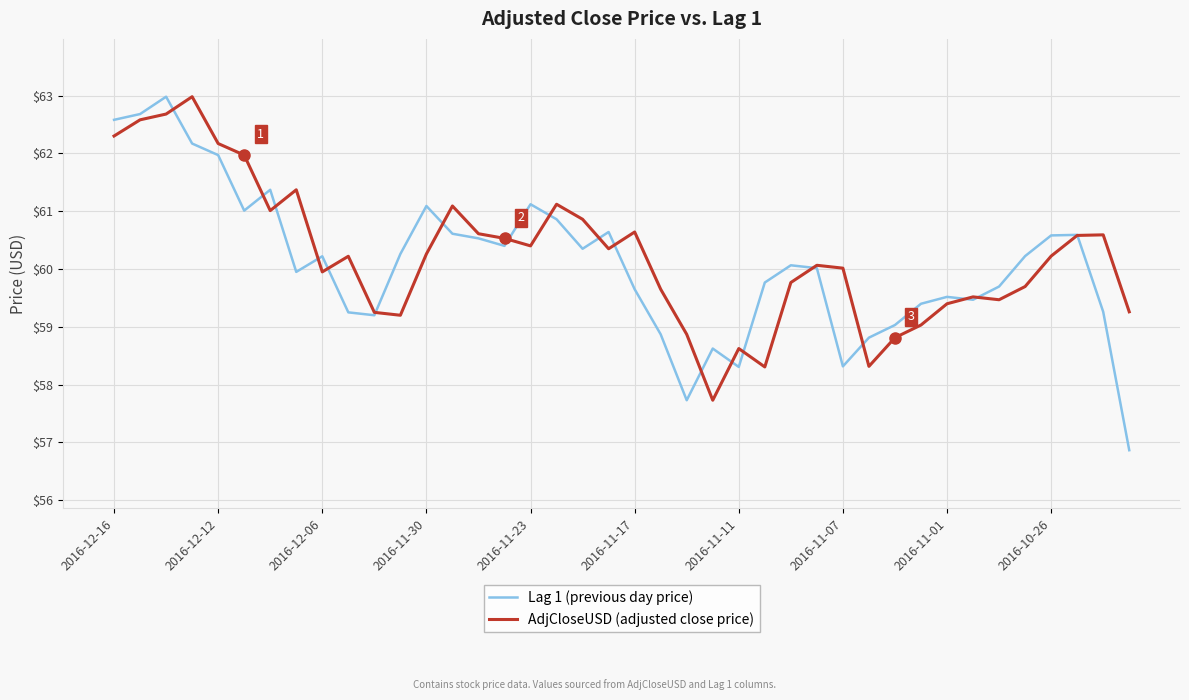

Does the chart have visible grid lines?

Yes